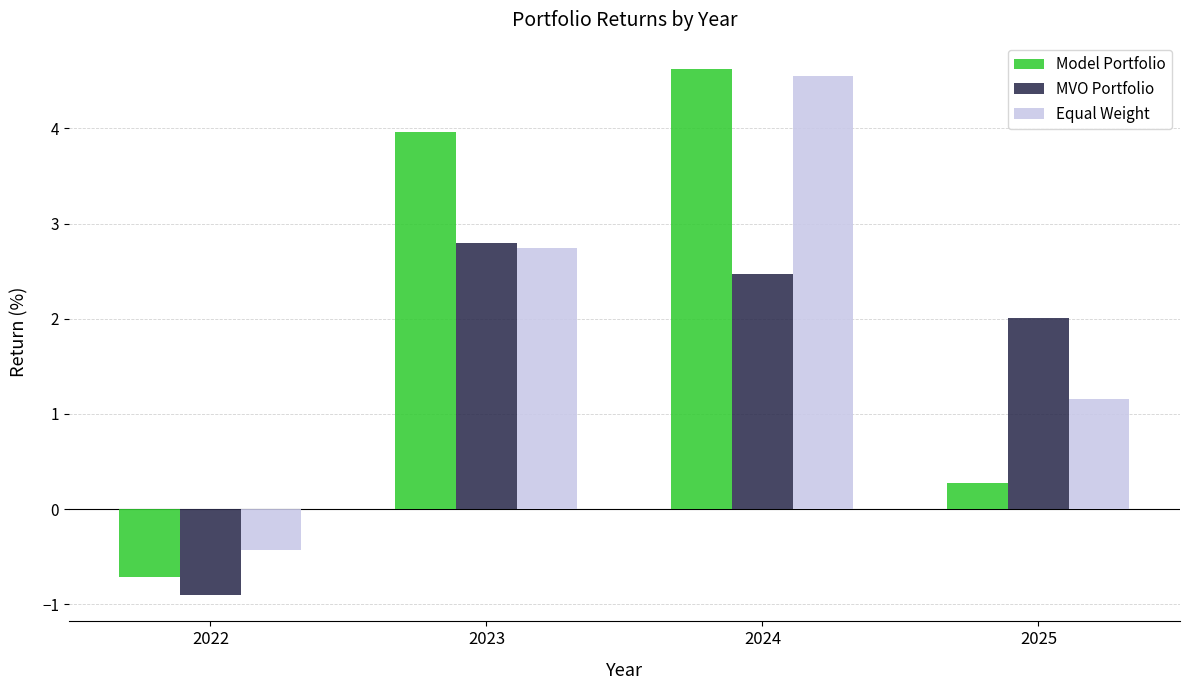

How many data points does each series have?

4